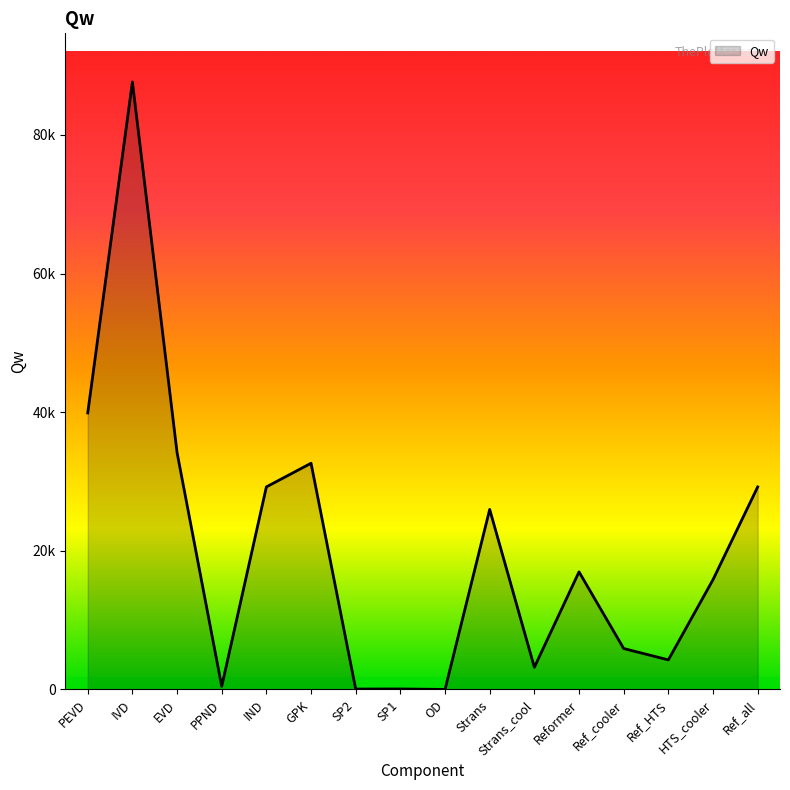

At which category does the data reach its first local valley?

PPND